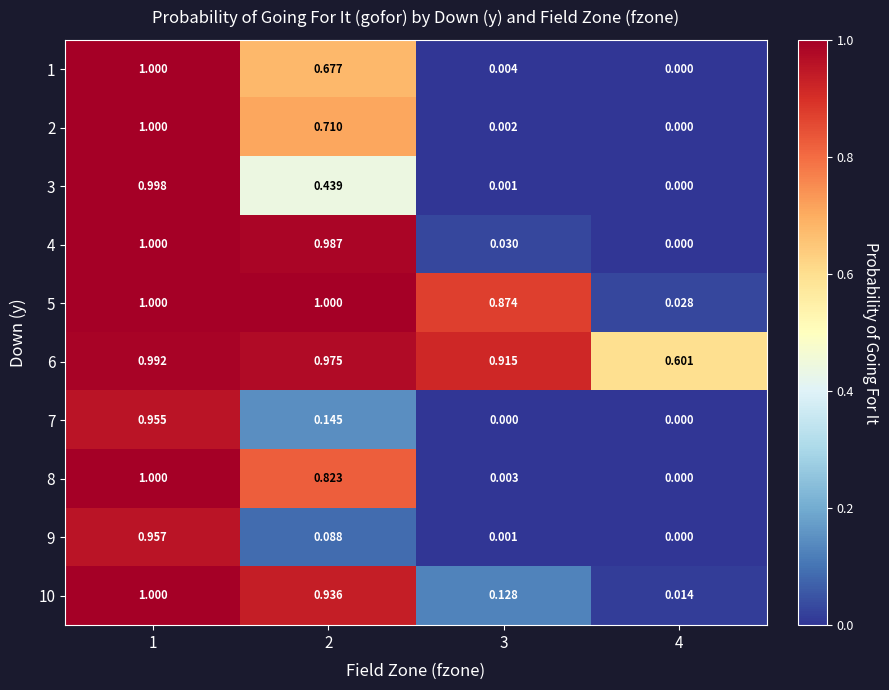

At which category is the sum across all series the highest?

1